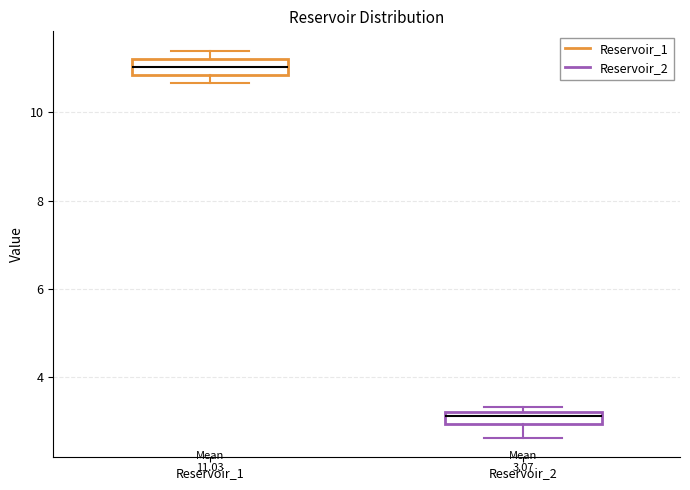

Which box has the lowest median line?

Reservoir_2